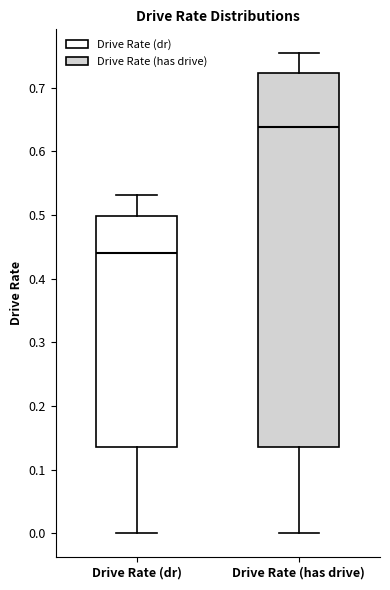

Reading left to right, read every box against the y-axis: the position of its median line, the range the box covers, and the ends of its whiskers. The values are not printed on the chart, so give them approximately, as read against the axis.

Drive Rate (dr): median 0.44, box 0.14 to 0.50, whiskers 0.00 to 0.53
Drive Rate (has drive): median 0.64, box 0.14 to 0.72, whiskers 0.00 to 0.75